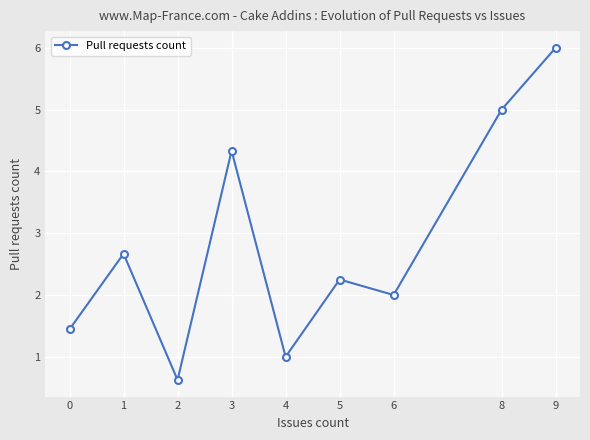

Which category has the lowest value across all series?

2